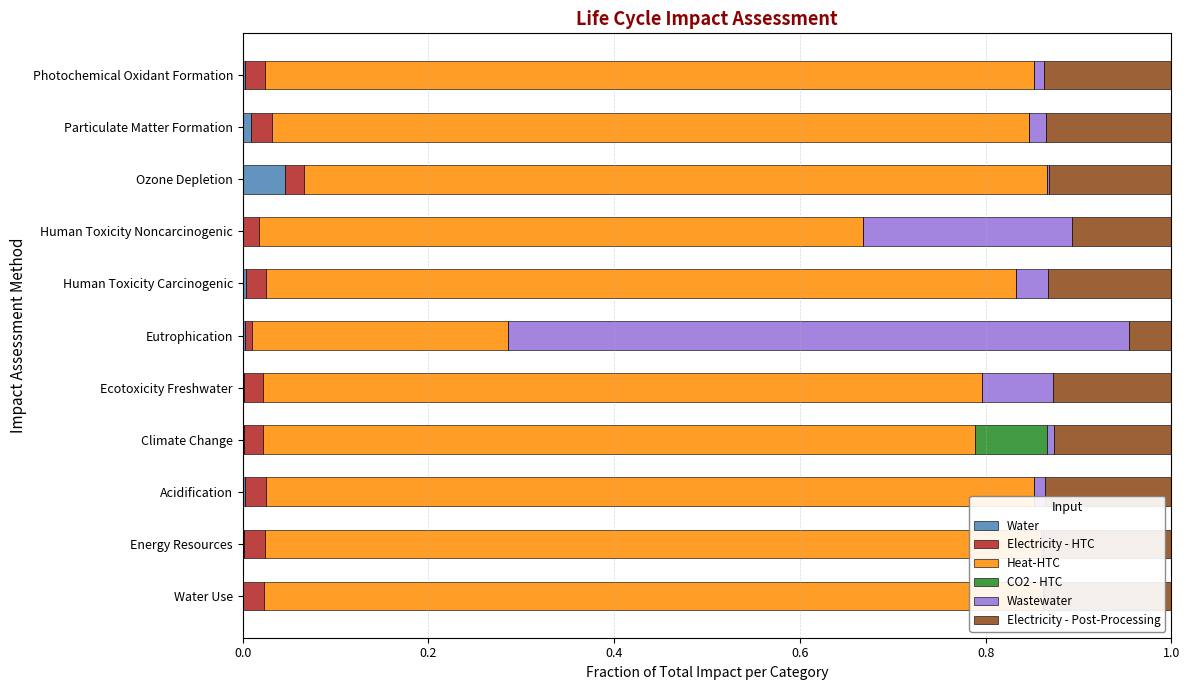

True or false: Water has a value of 0.0 at Energy Resources.

True